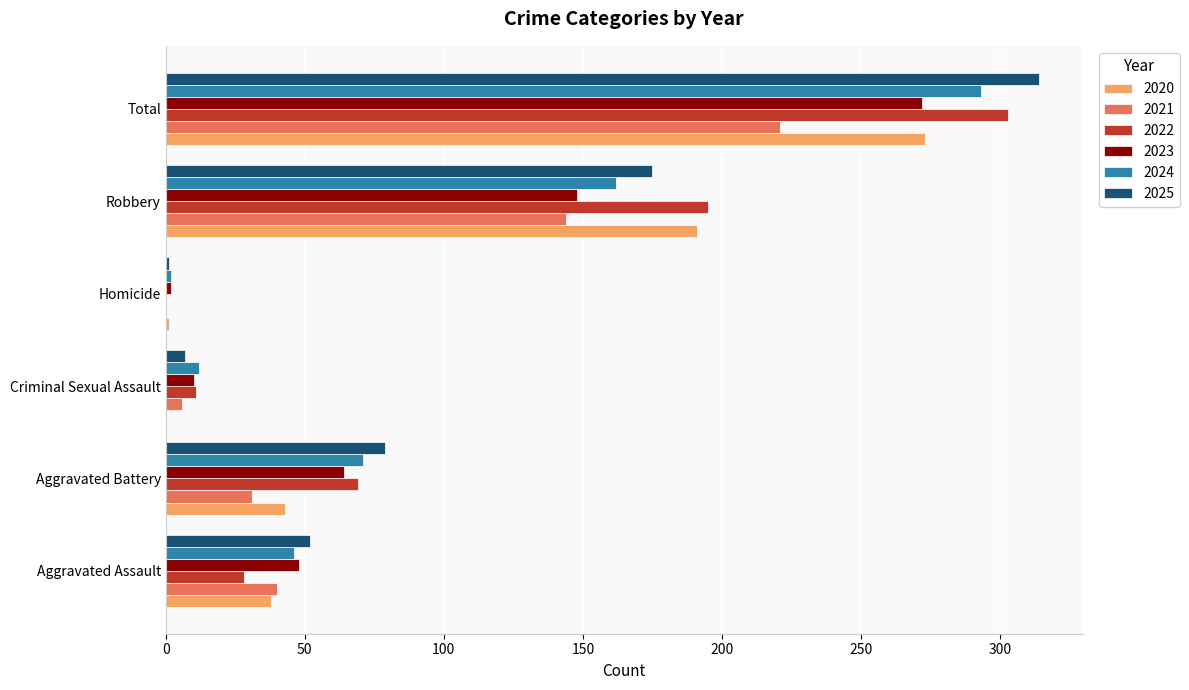

Which series changed the most between Aggravated Assault and Homicide?

2025